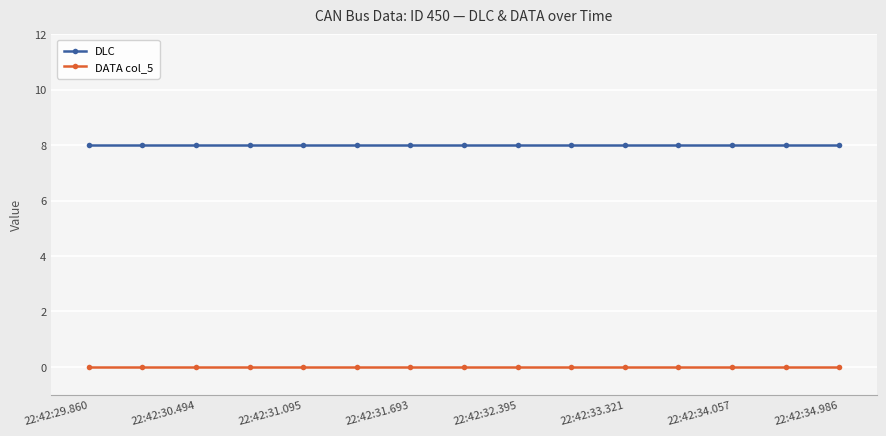

True or false: DLC and DATA col_5 intersect in this chart.

False